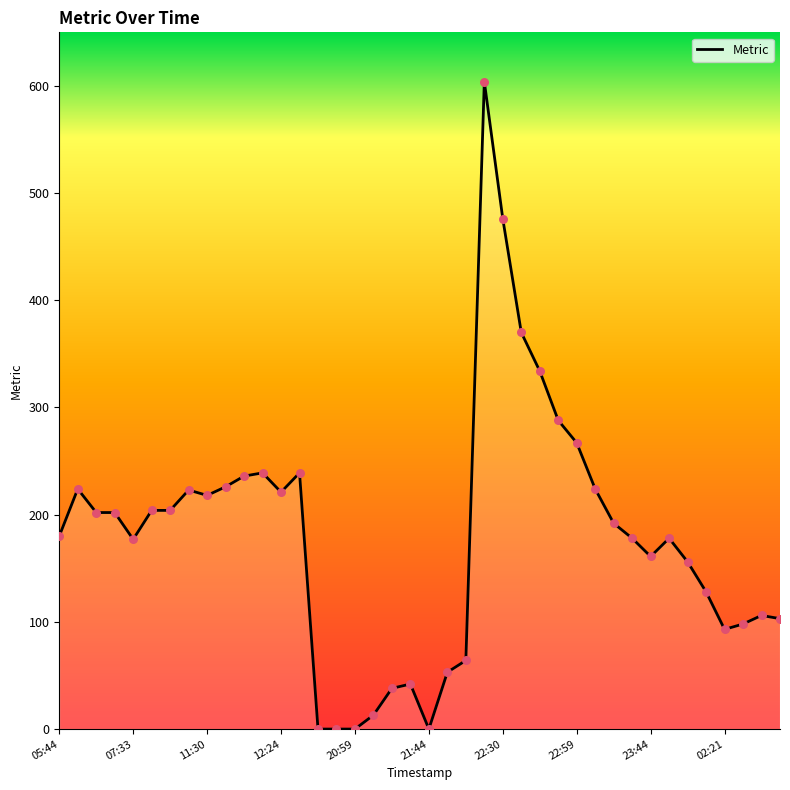

What is the difference between the maximum and minimum values?

604